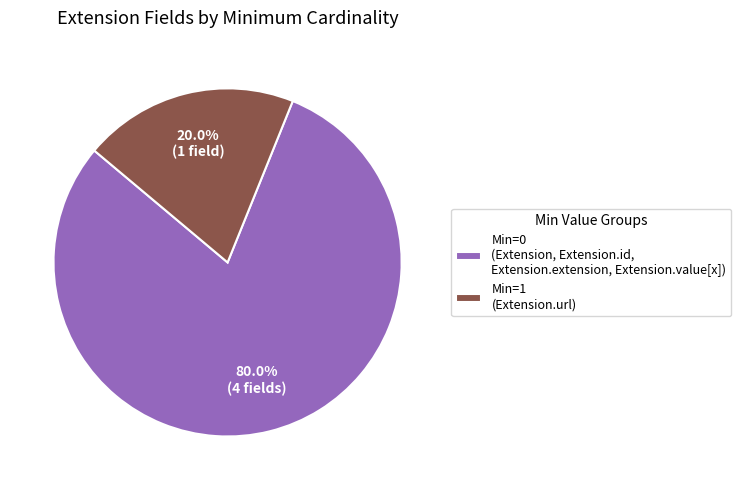

Is there a majority slice in this chart?

Yes